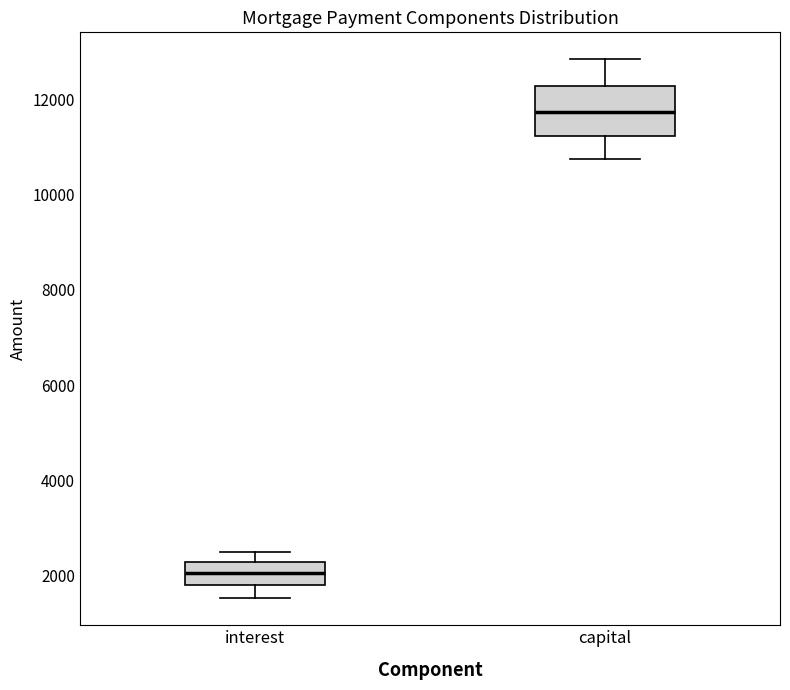

Reading left to right, read every box against the y-axis: the position of its median line, the range the box covers, and the ends of its whiskers. The values are not printed on the chart, so give them approximately, as read against the axis.

interest: median 2000, box 1800 to 2200, whiskers 1600 to 2600
capital: median 11800, box 11200 to 12200, whiskers 10800 to 12800